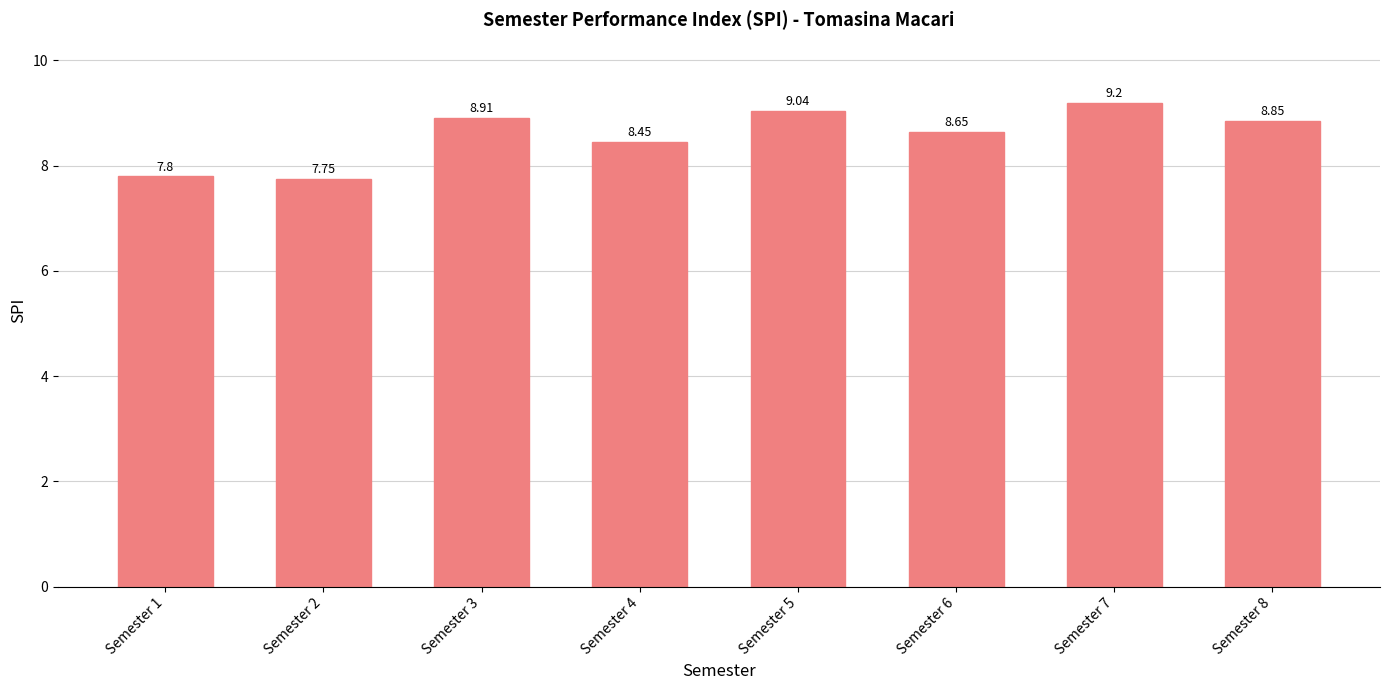

The chart shows a value of 9.0 at Semester 5. True or false?

True